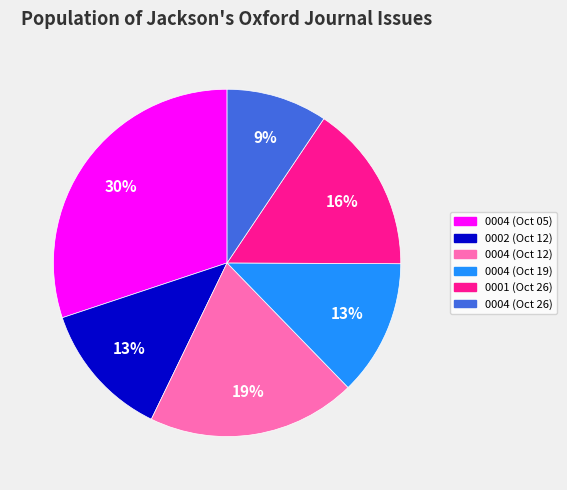

Is there a majority slice in this chart?

No